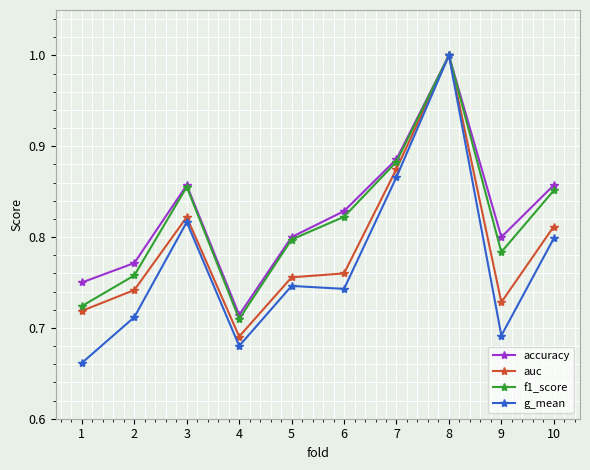

Which series has the largest range (max minus min)?

g_mean